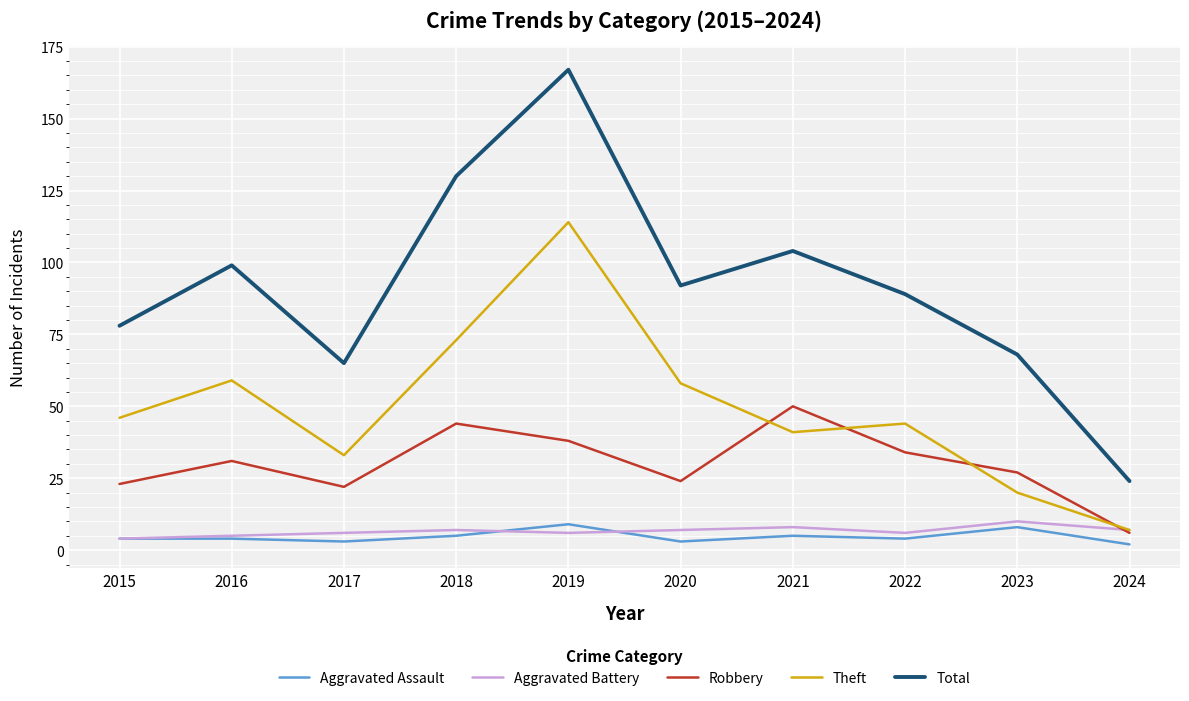

What is the difference between the maximum and minimum values in the Aggravated Battery series?

6